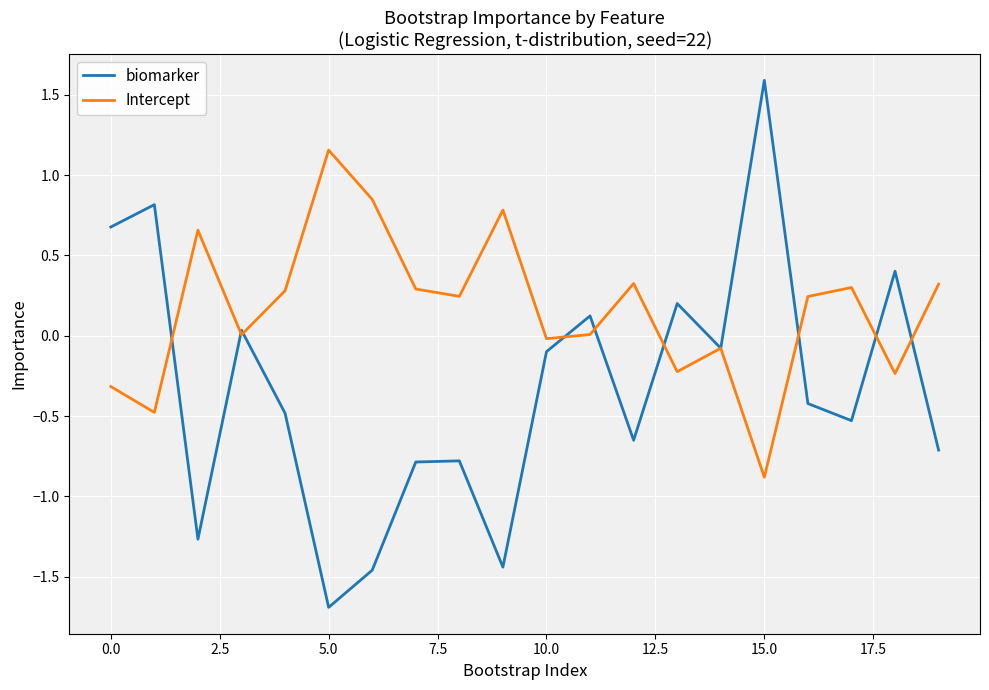

True or false: Intercept has more than 0 interior local peaks.

True